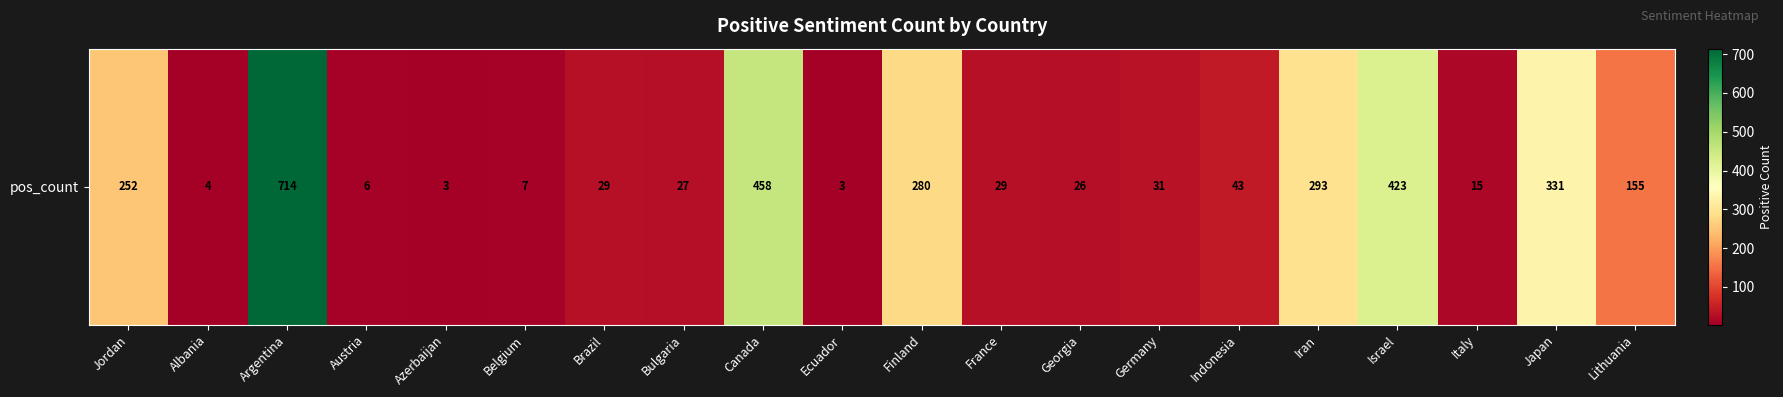

Reading left to right, what are all the values shown in this chart?

252	4	714	6	3	7	29	27	458	3	280	29	26	31	43	293	423	15	331	155